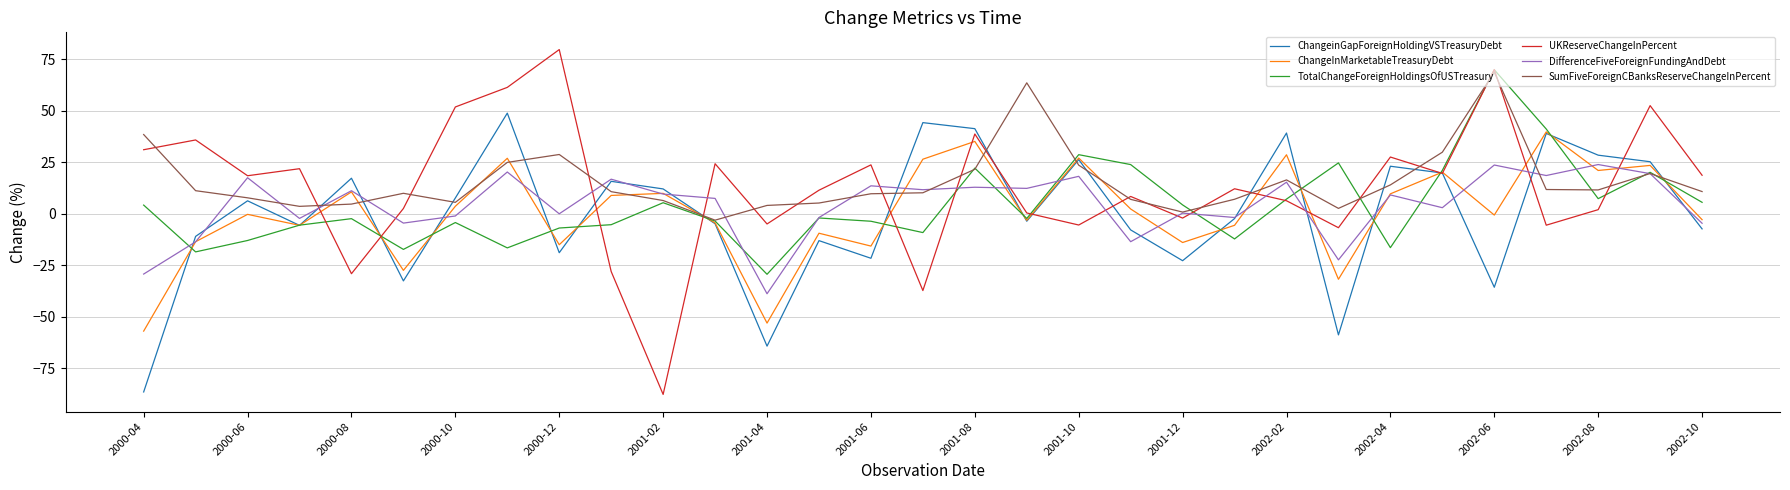

What is the minimum value shown in the chart?

-87.6